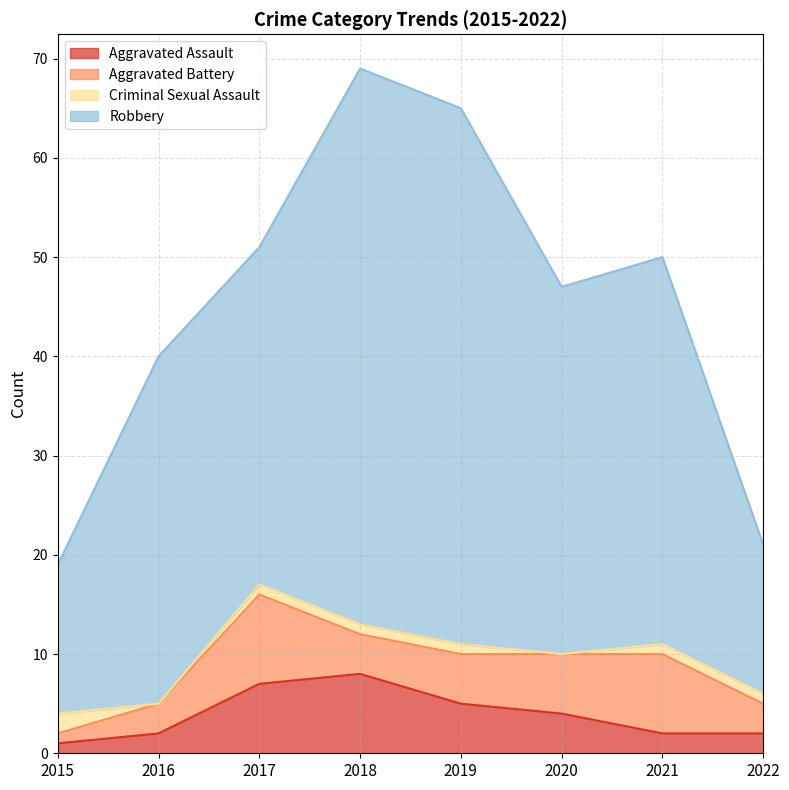

What is the highest value of the Aggravated Assault series?

8